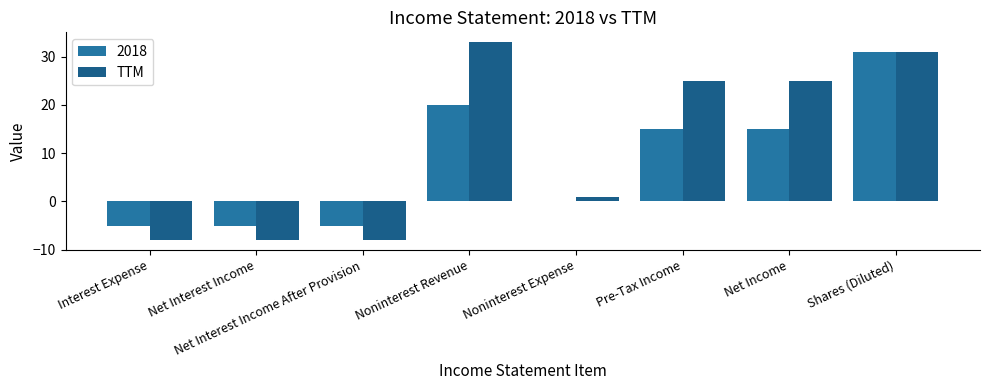

What position from the left is Noninterest Revenue?

4